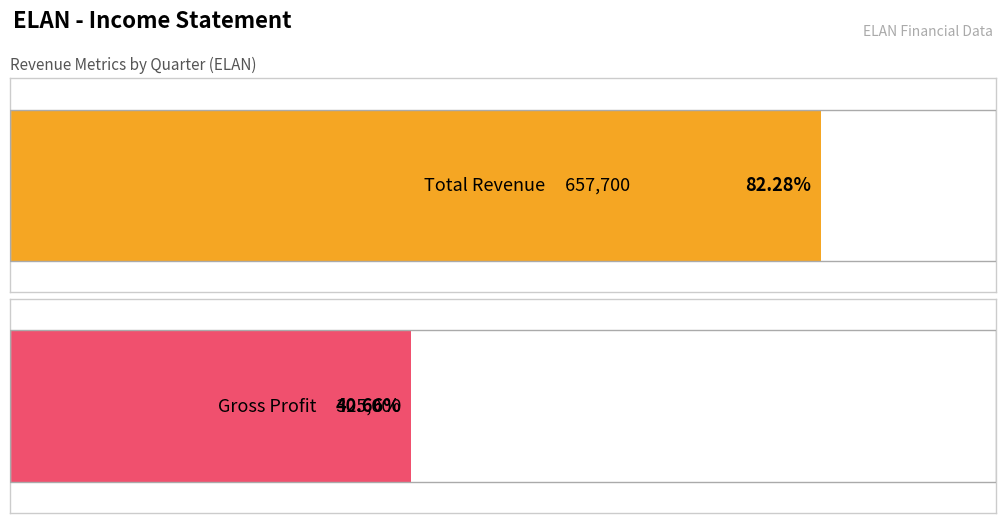

Is the value of Total Revenue at 2019-12-31 greater than the value of Gross Profit at 2020-03-31?

Yes